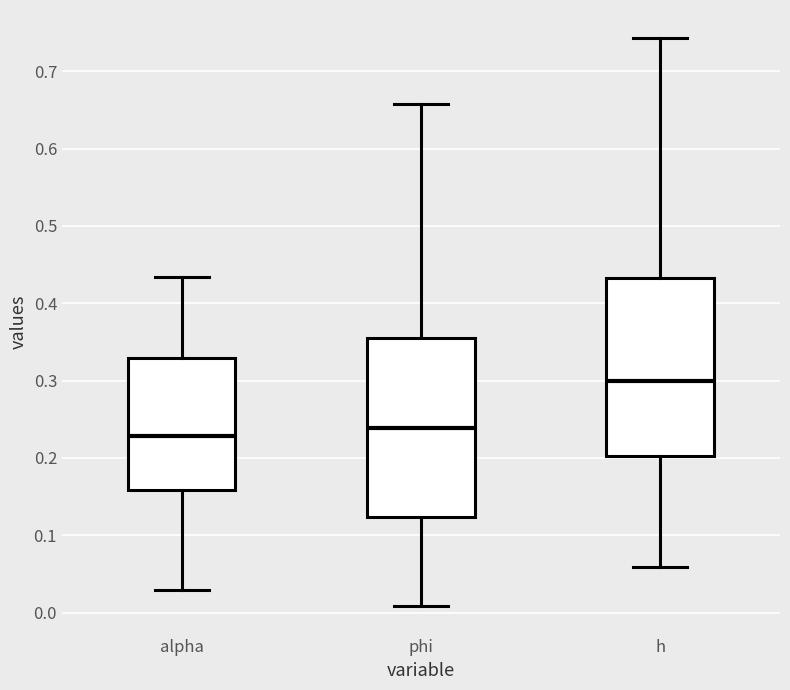

Which box has the lowest median line?

alpha